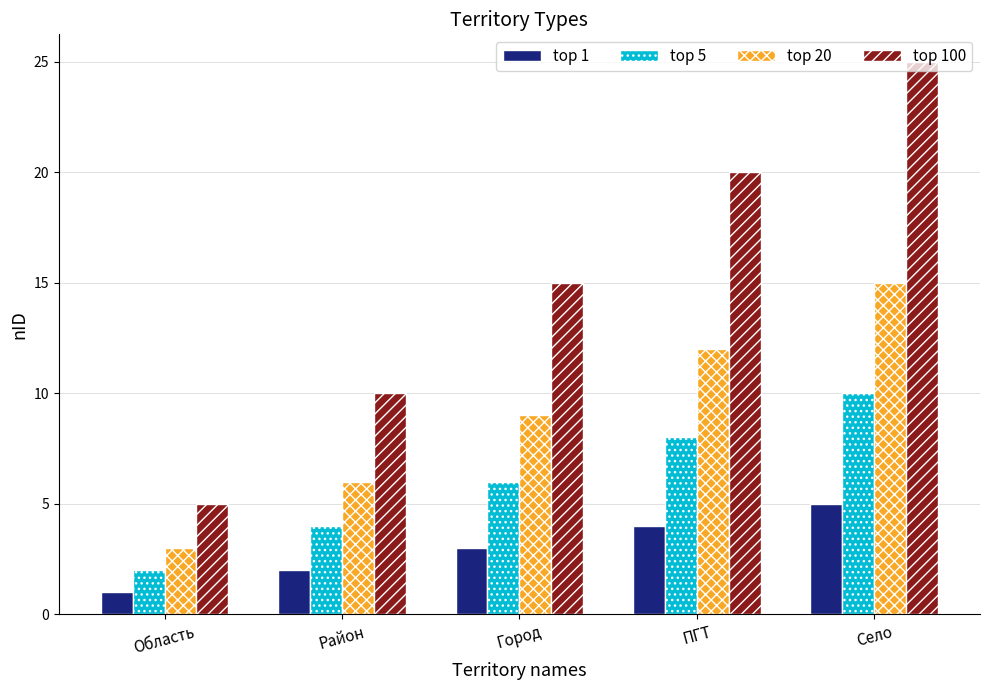

At Город, list the series in order from largest to smallest.

top 100, top 20, top 5, top 1